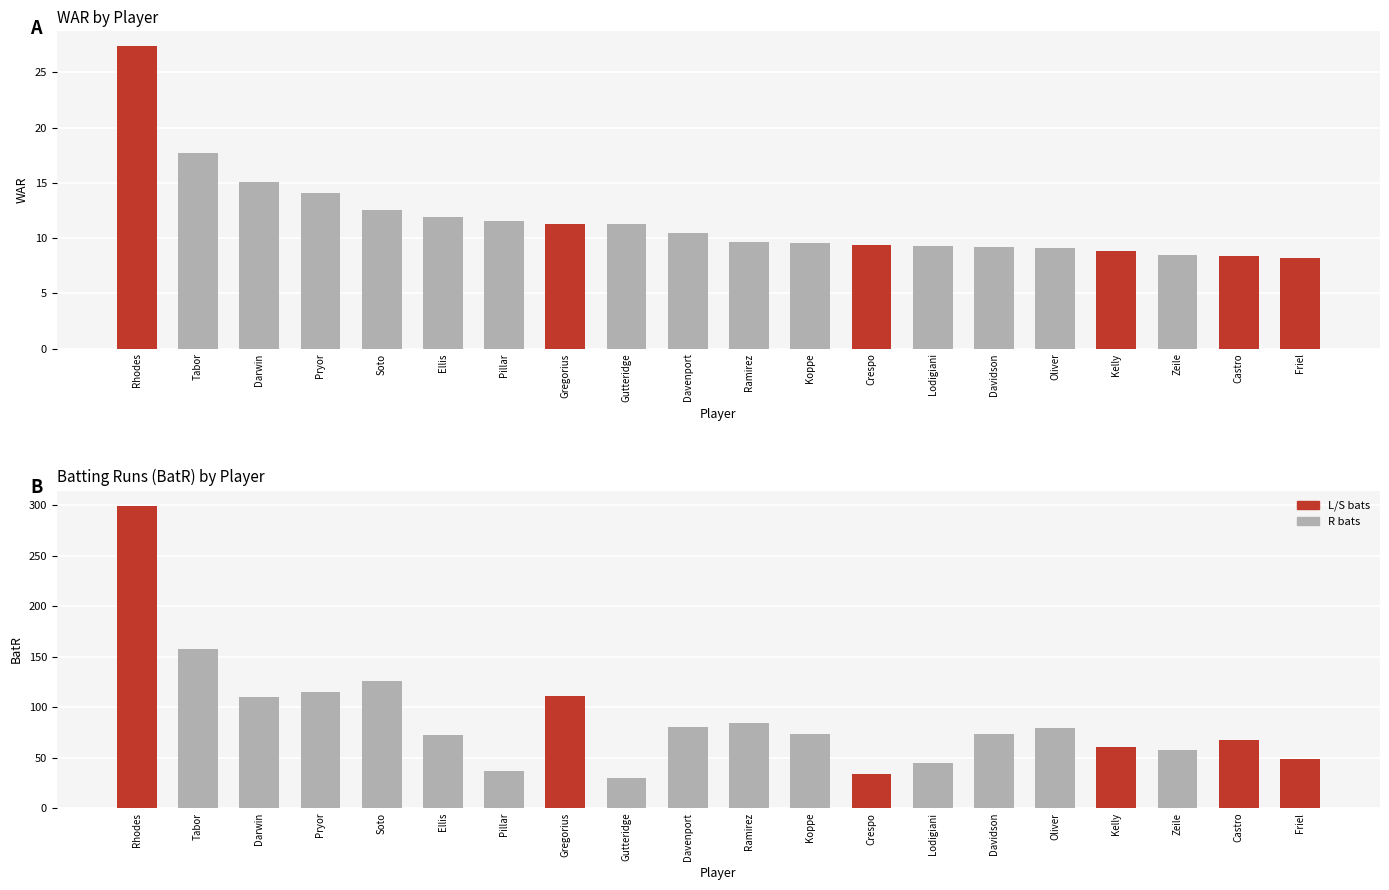

How many values in the BatR series are below 73?

9